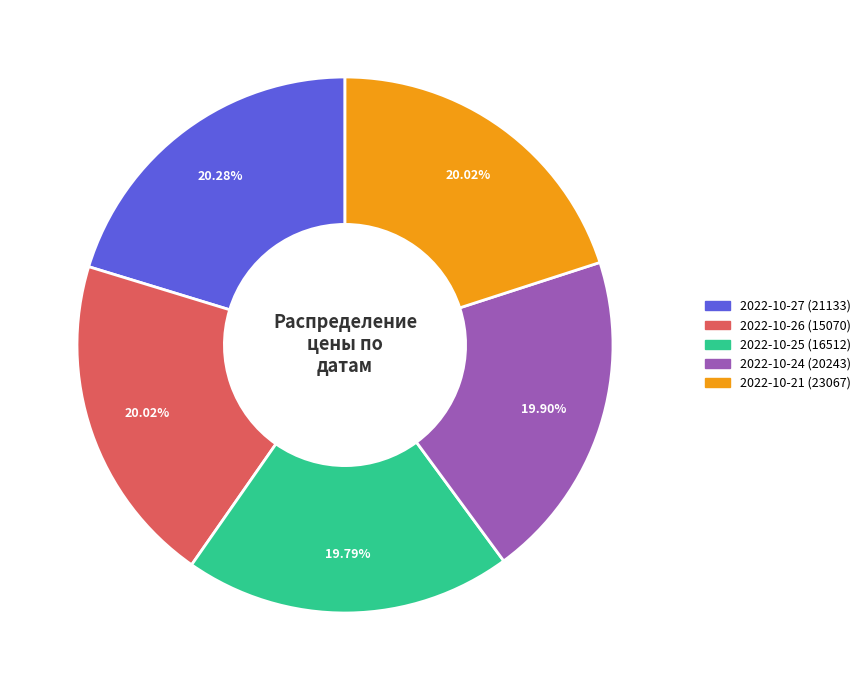

Is the sum of 2022-10-21 (23067) and 2022-10-27 (21133) greater than half?

No